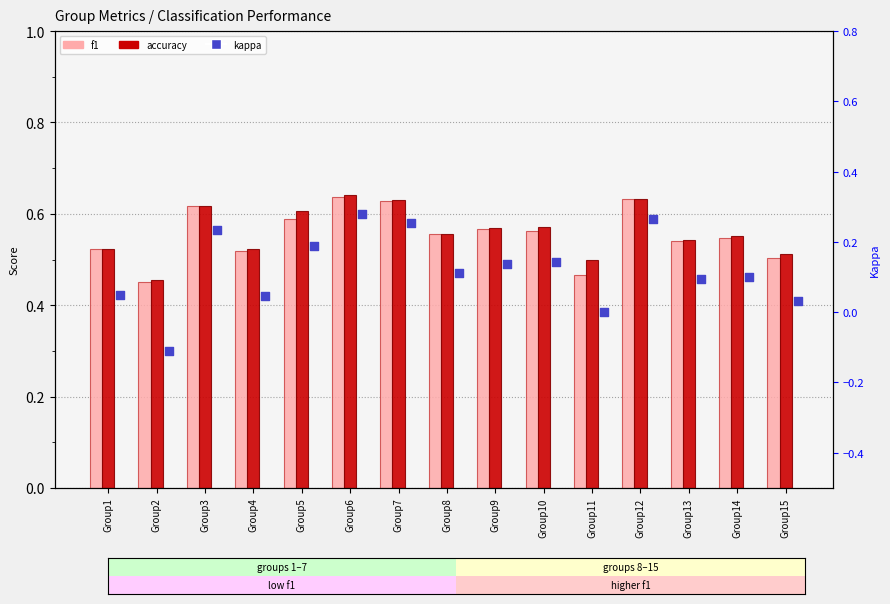

Which series reaches the maximum Y coordinate?

accuracy